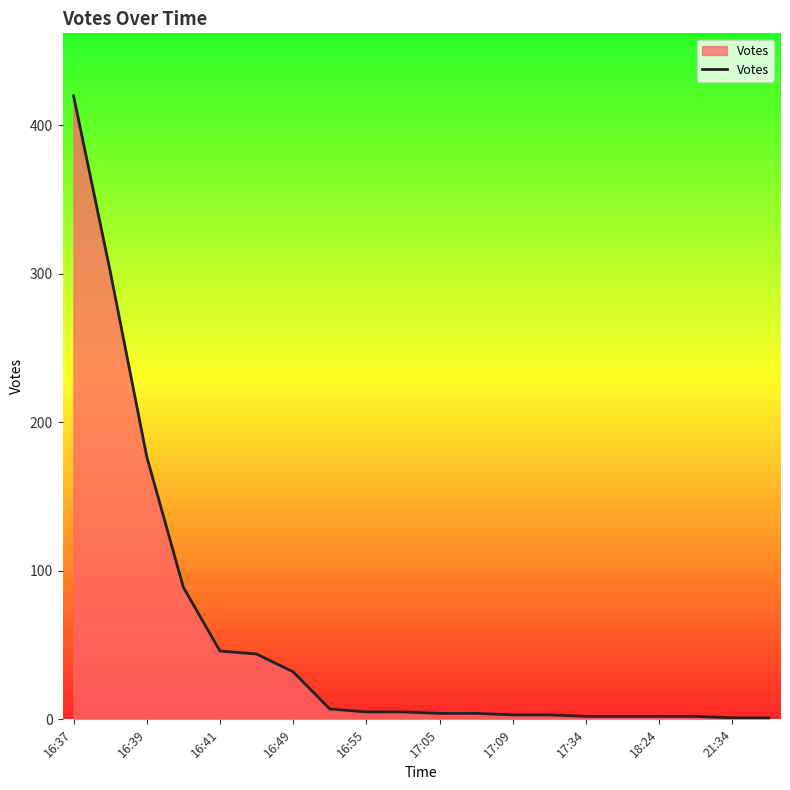

What is the difference between the maximum and minimum values?

419